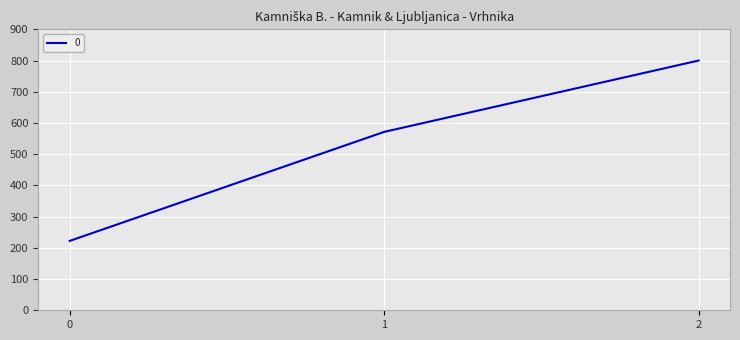

What is the difference between the maximum and second lowest values?

228.6